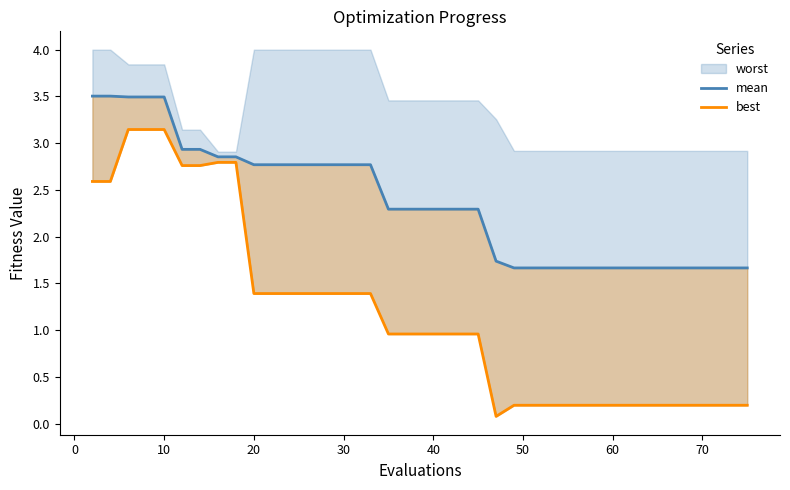

What is the lowest value of the best series?

0.1